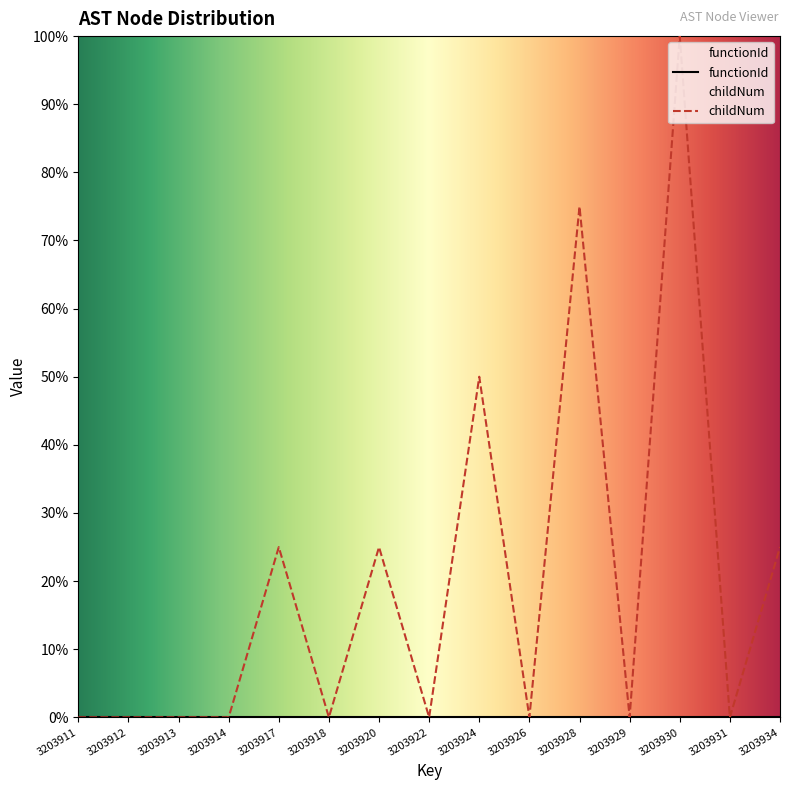

The chart shows a value of 0.6 at 3203922. True or false?

False